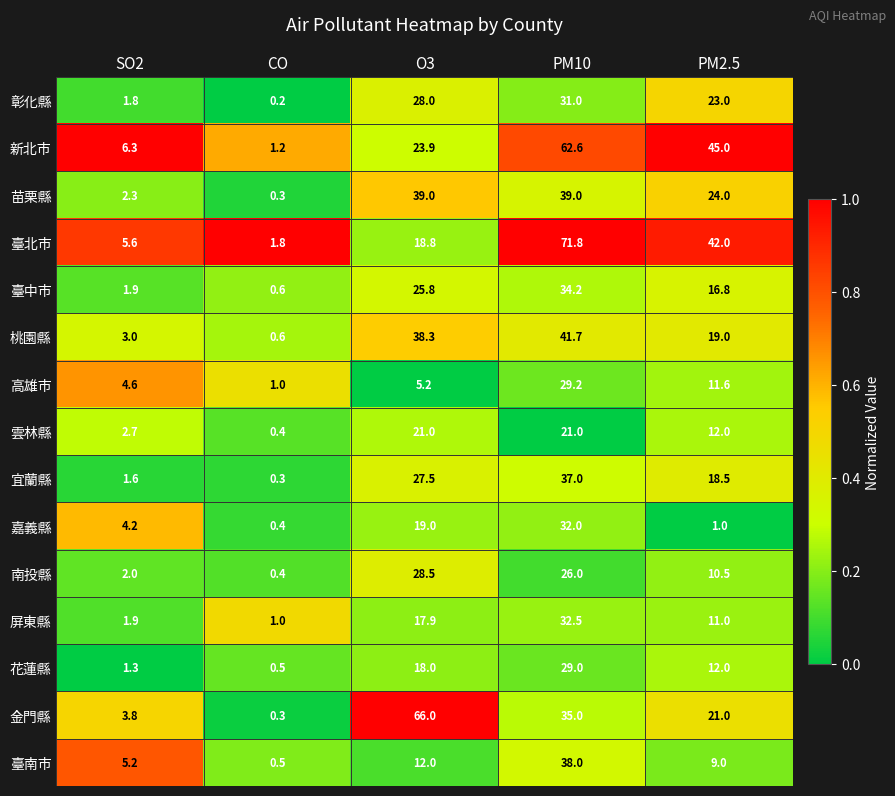

Which series has the widest spread of values?

臺北市